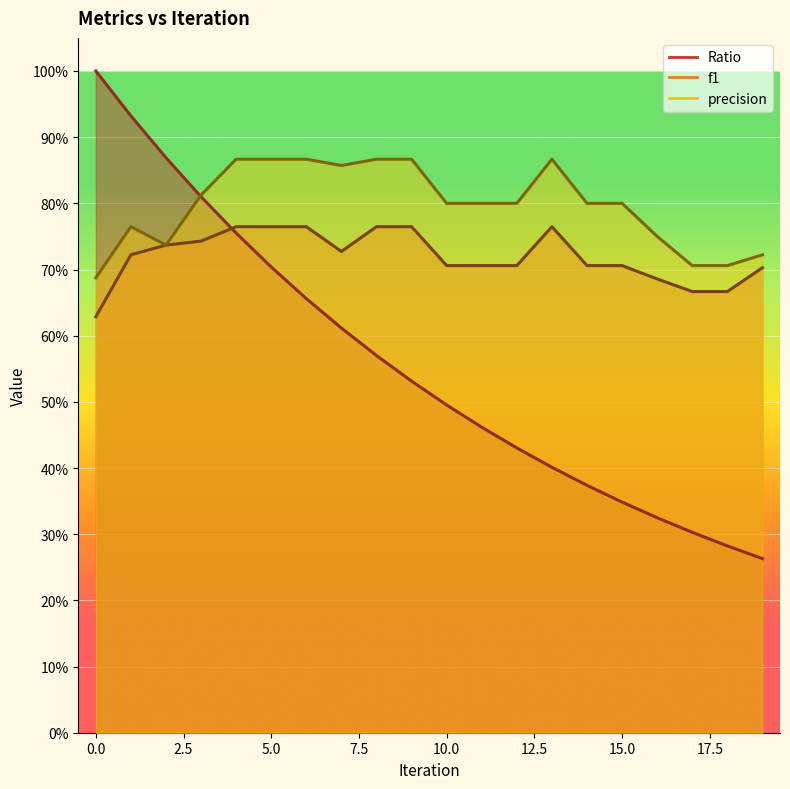

True or false: f1 and precision intersect in this chart.

False